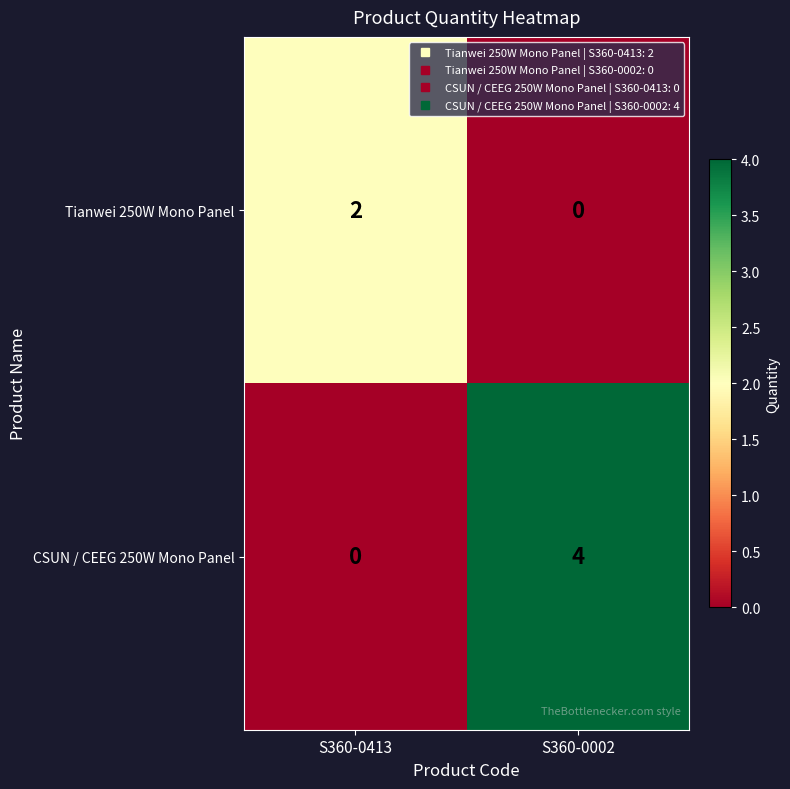

Count the number of data series in this chart.

2